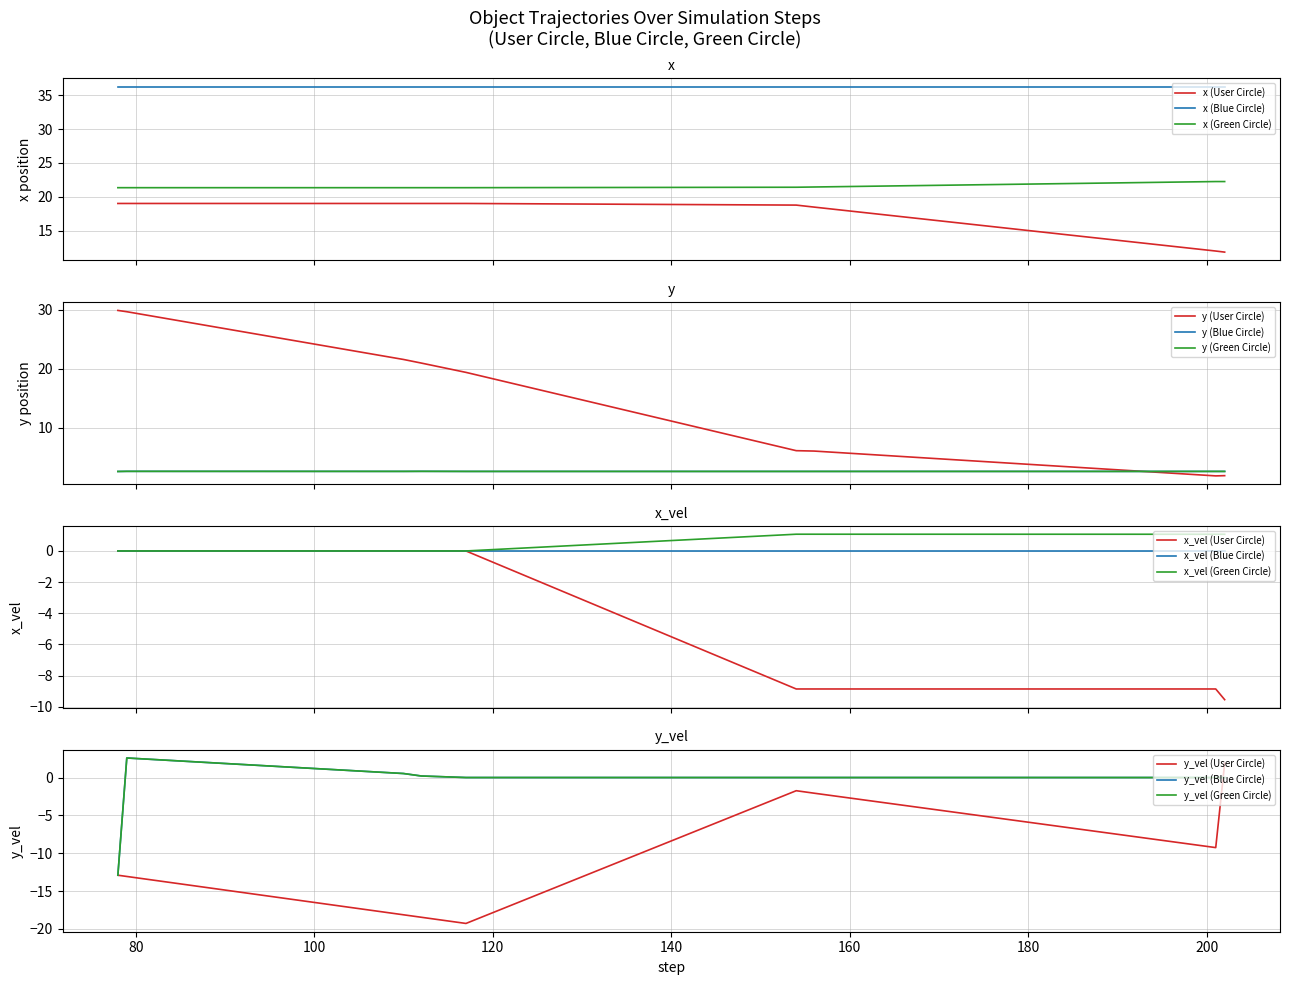

What is the highest value of the x (User Circle) series?

19.0